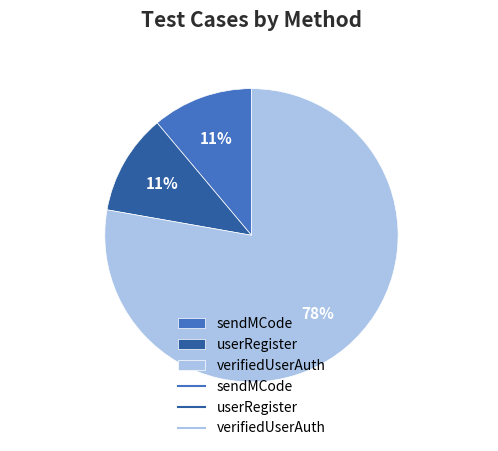

Do verifiedUserAuth and sendMCode together represent more than half of the pie?

Yes